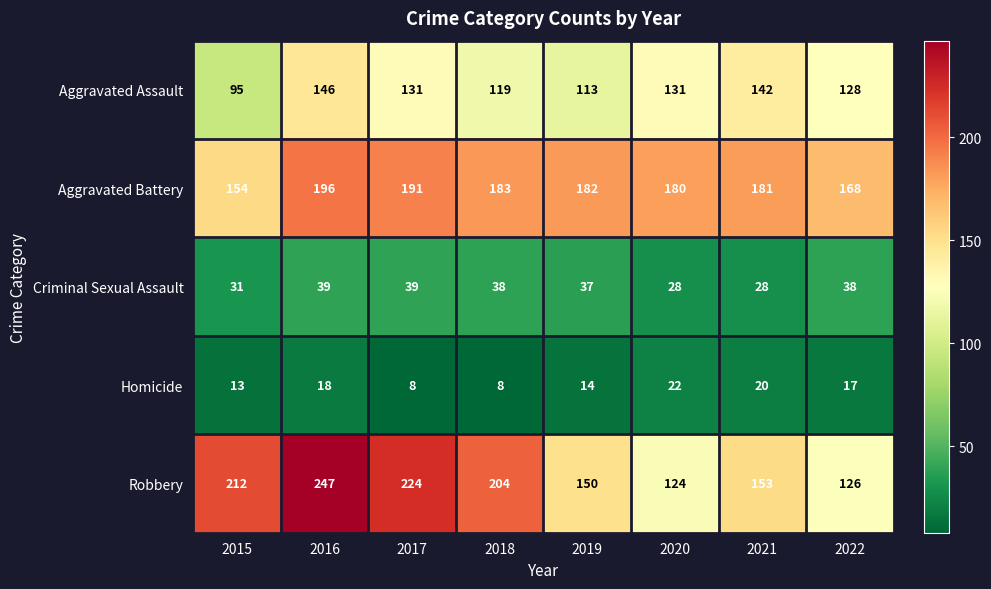

At 2022, list the series in order from largest to smallest.

Aggravated Battery, Aggravated Assault, Robbery, Criminal Sexual Assault, Homicide